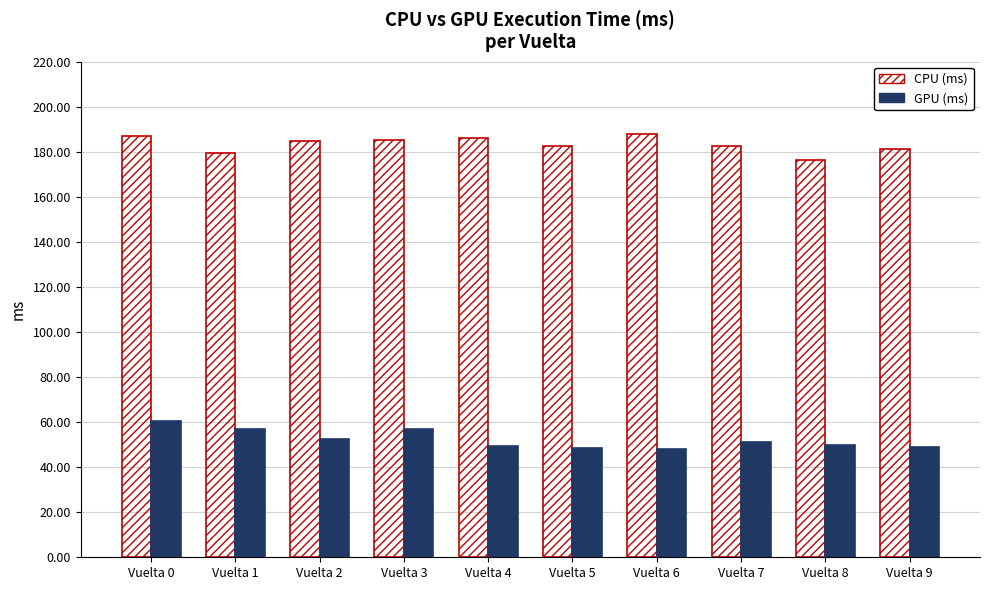

What is the lowest value of the GPU (ms) series?

47.9